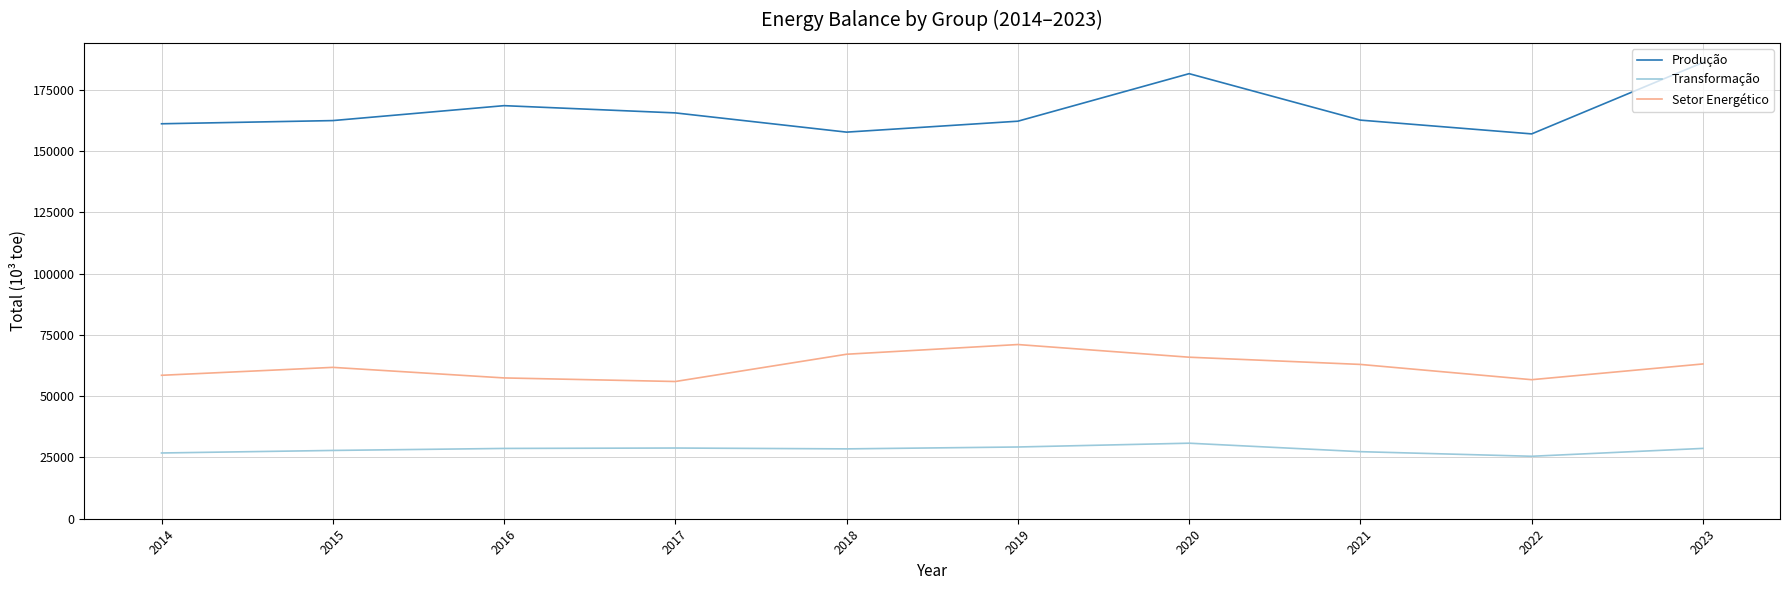

Count the number of categories in the chart.

10